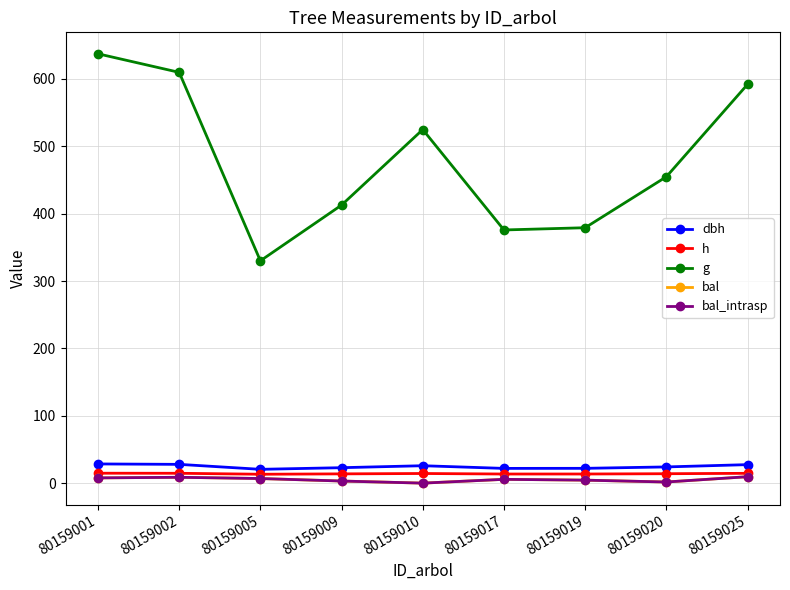

At which category is the sum across all series the highest?

80159001